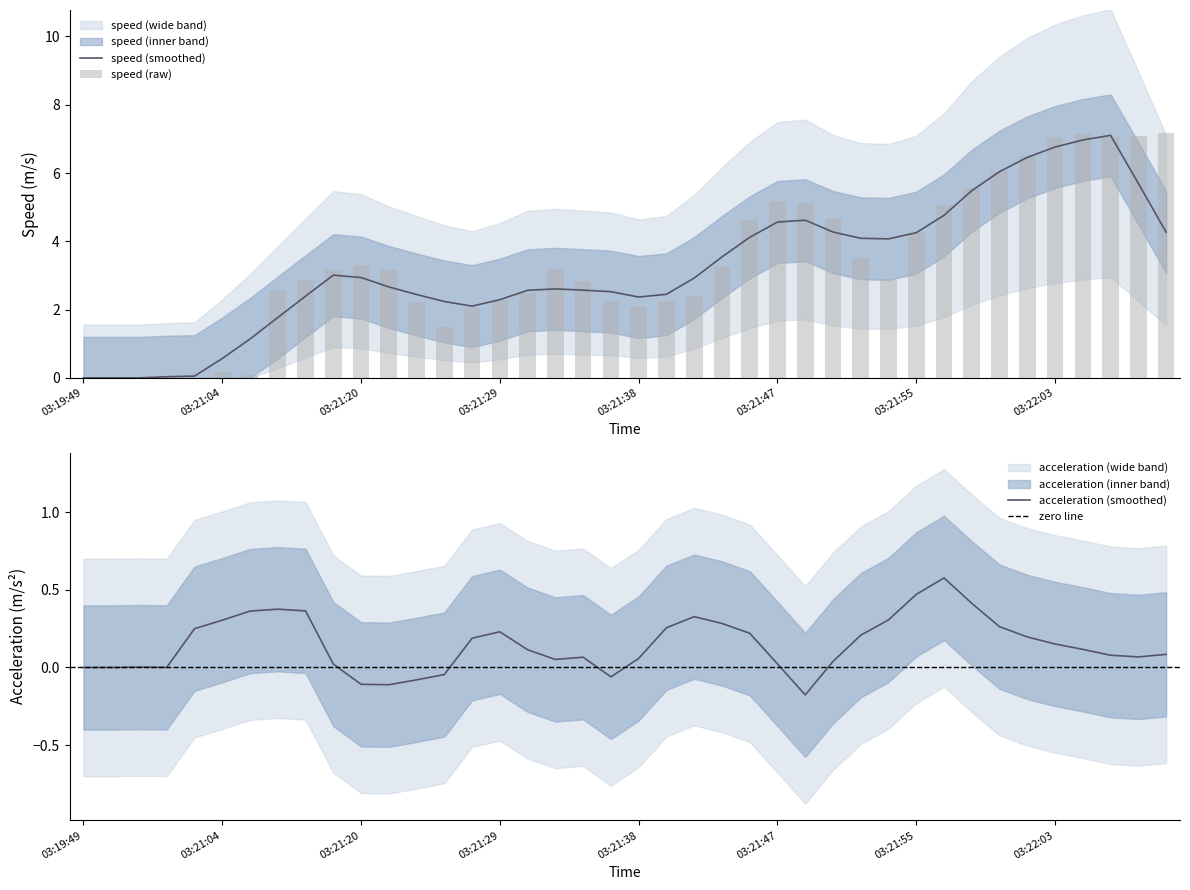

How many data points are less than 3?

20